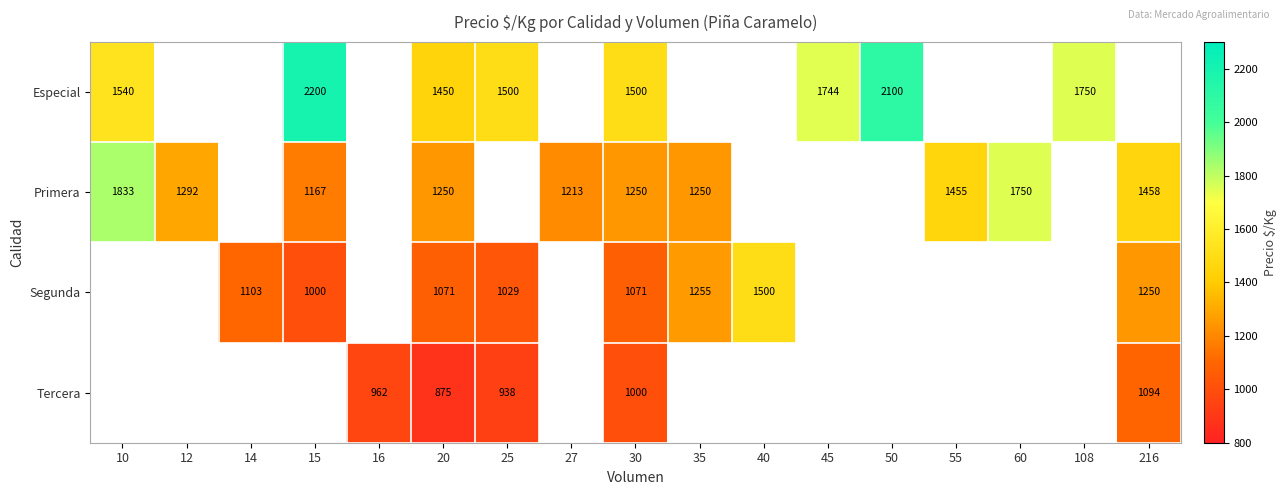

What is the difference between the Tercera values at 216 and 16?

132